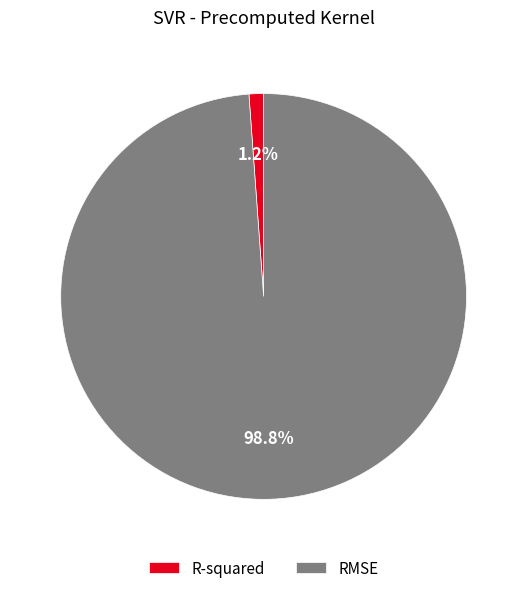

How many slices are in this pie chart?

2